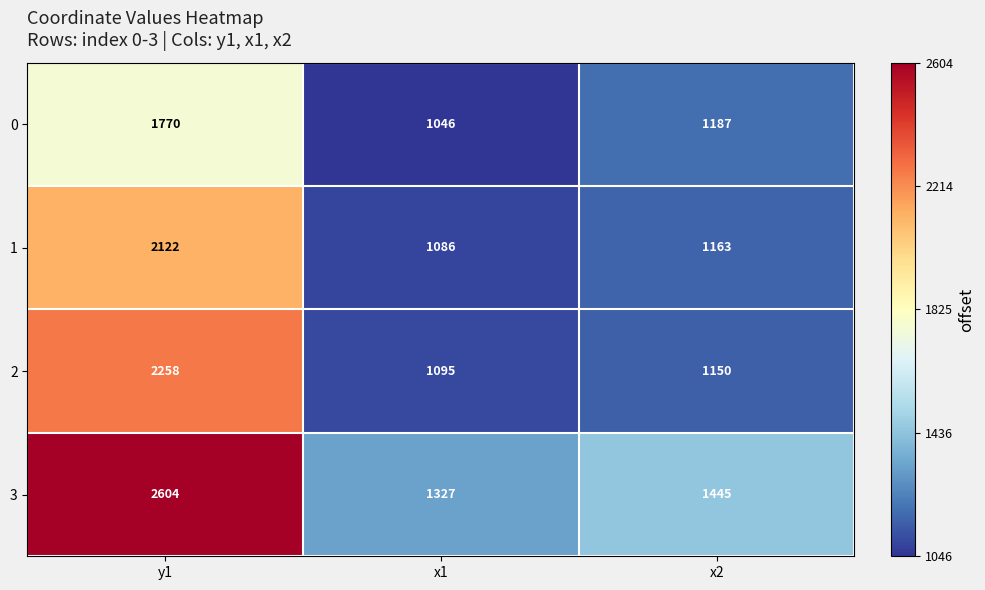

What value does the 2 series have at y1?

2258